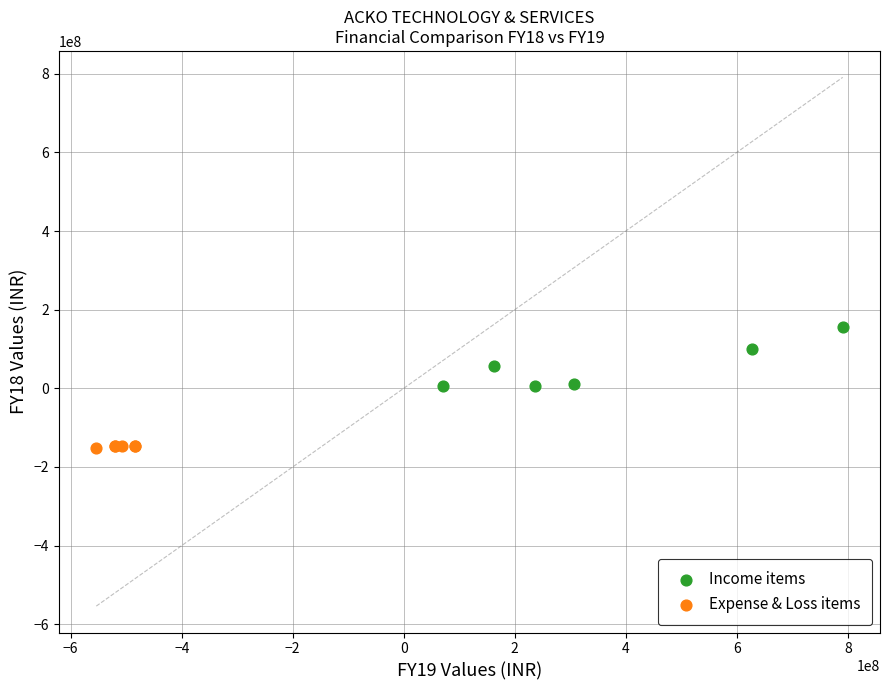

Which series has the largest Y range (max minus min)?

Income items